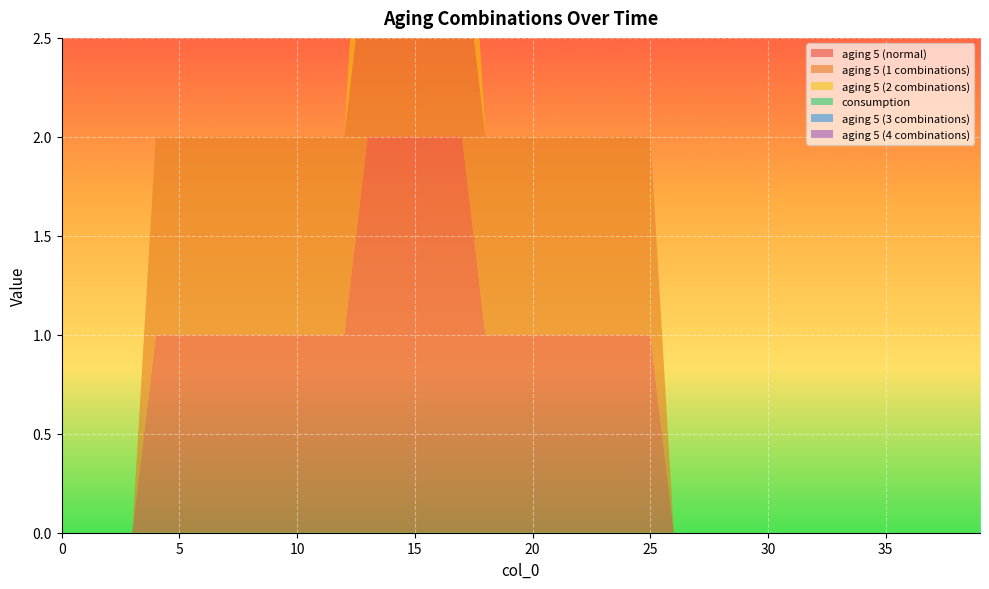

Reading right to left, extract all data points from this chart.

aging 5 (normal): 0	0	0	0	0	0	0	0	0	0	0	0	0	0	1	1	1	1	1	1	1	1	2	2	2	2	2	1	1	1	1	1	1	1	1	1	0	0	0	0
aging 5 (1 combinations): 0	0	0	0	0	0	0	0	0	0	0	0	0	0	1	1	1	1	1	1	1	1	1	1	1	1	1	1	1	1	1	1	1	1	1	1	0	0	0	0
aging 5 (2 combinations): 0	0	0	0	0	0	0	0	0	0	0	0	0	0	0	0	0	0	0	0	0	0	1	1	1	1	1	0	0	0	0	0	0	0	0	0	0	0	0	0
consumption: 0	0	0	0	0	0	0	0	0	0	0	0	0	0	0	0	0	0	0	0	0	0	0	0	0	0	0	0	0	0	0	0	0	0	0	0	0	0	0	0
aging 5 (3 combinations): 0	0	0	0	0	0	0	0	0	0	0	0	0	0	0	0	0	0	0	0	0	0	0	0	0	0	0	0	0	0	0	0	0	0	0	0	0	0	0	0
aging 5 (4 combinations): 0	0	0	0	0	0	0	0	0	0	0	0	0	0	0	0	0	0	0	0	0	0	0	0	0	0	0	0	0	0	0	0	0	0	0	0	0	0	0	0